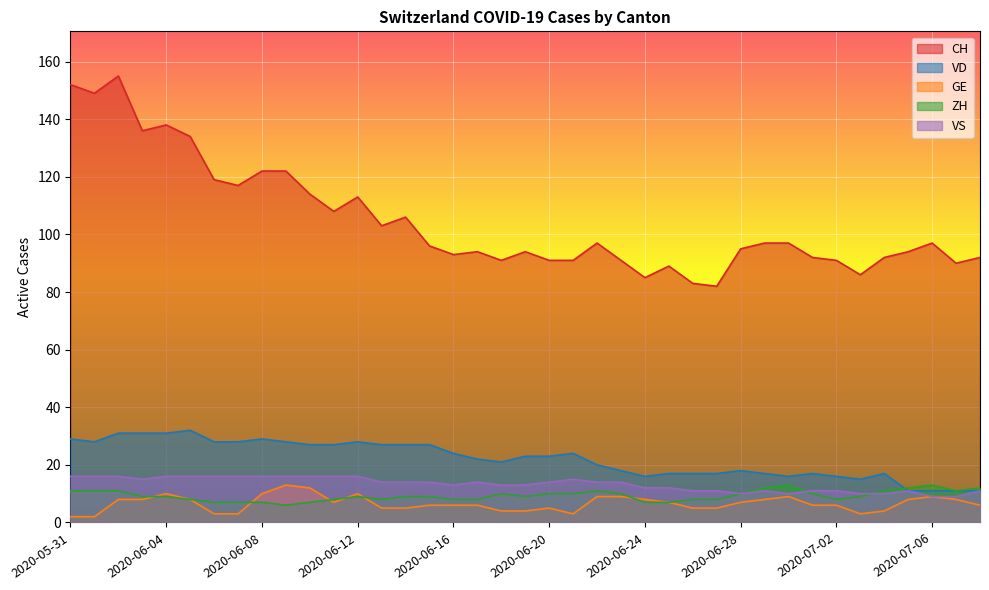

Rank the categories by CH value from highest to lowest.

2020-06-02, 2020-05-31, 2020-06-01, 2020-06-04, 2020-06-03, 2020-06-05, 2020-06-08, 2020-06-09, 2020-06-06, 2020-06-07, 2020-06-10, 2020-06-12, 2020-06-11, 2020-06-14, 2020-06-13, 2020-06-22, 2020-06-29, 2020-06-30, 2020-07-06, 2020-06-15, 2020-06-28, 2020-06-17, 2020-06-19, 2020-07-05, 2020-06-16, 2020-07-01, 2020-07-04, 2020-07-08, 2020-06-18, 2020-06-20, 2020-06-21, 2020-06-23, 2020-07-02, 2020-07-07, 2020-06-25, 2020-07-03, 2020-06-24, 2020-06-26, 2020-06-27